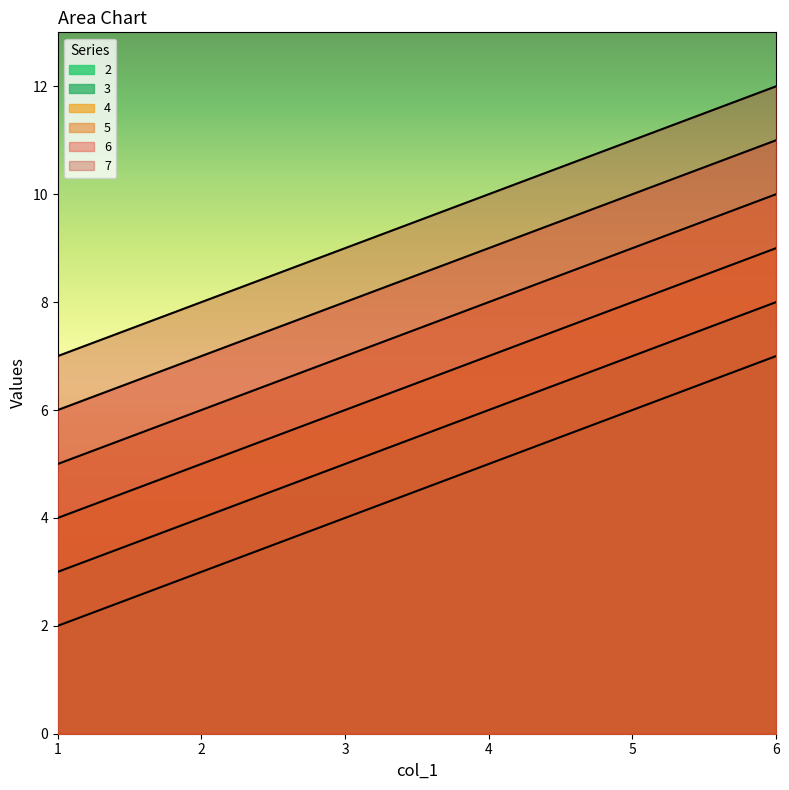

Rank the series by their average value, from lowest to highest.

2, 3, 4, 5, 6, 7